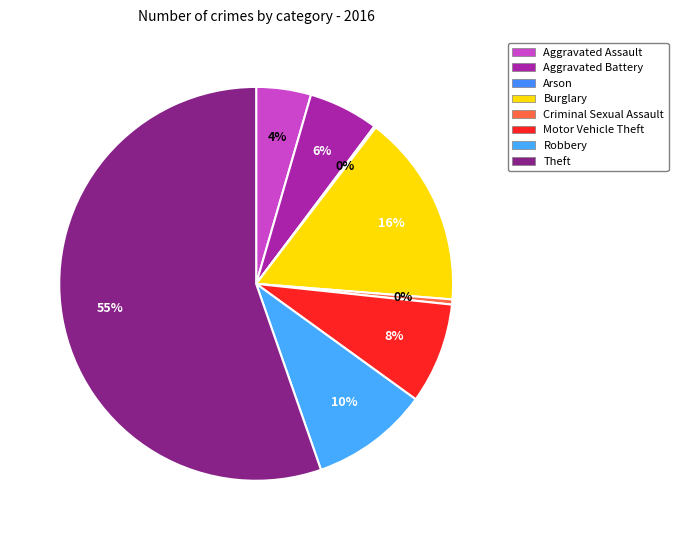

Which category has the biggest portion of the pie?

Theft